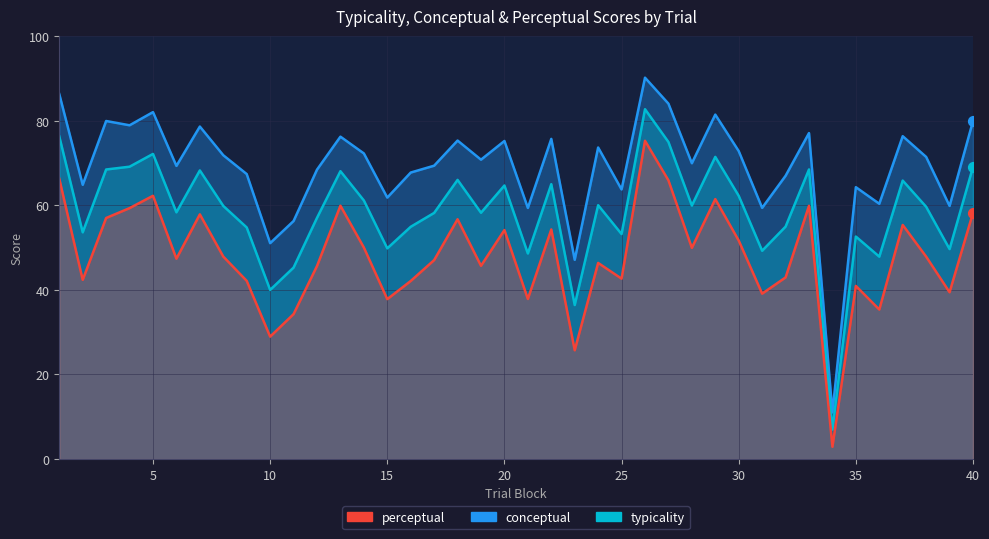

At how many categories does at least one series exceed 11?

40